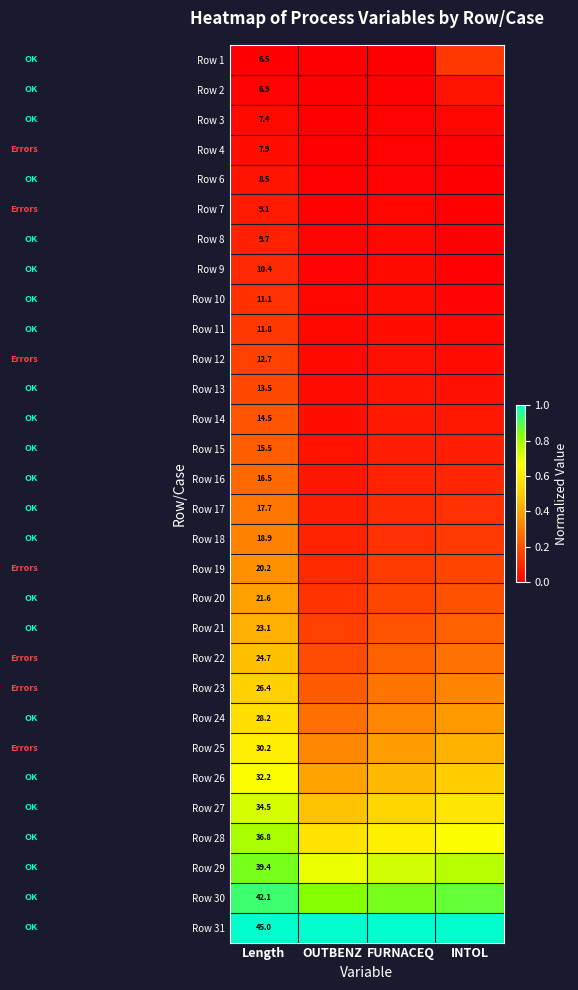

Is the value of Row 19 at Length greater than the value of Row 29 at FURNACEQ?

No